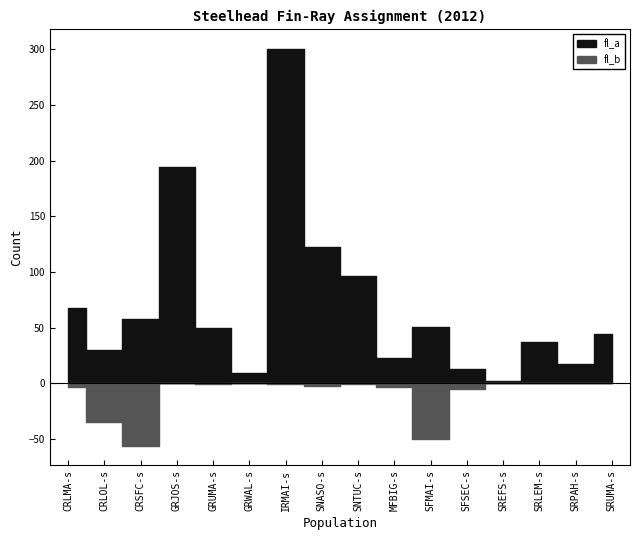

At which category does fl_a reach its first local valley?

CRLOL-s